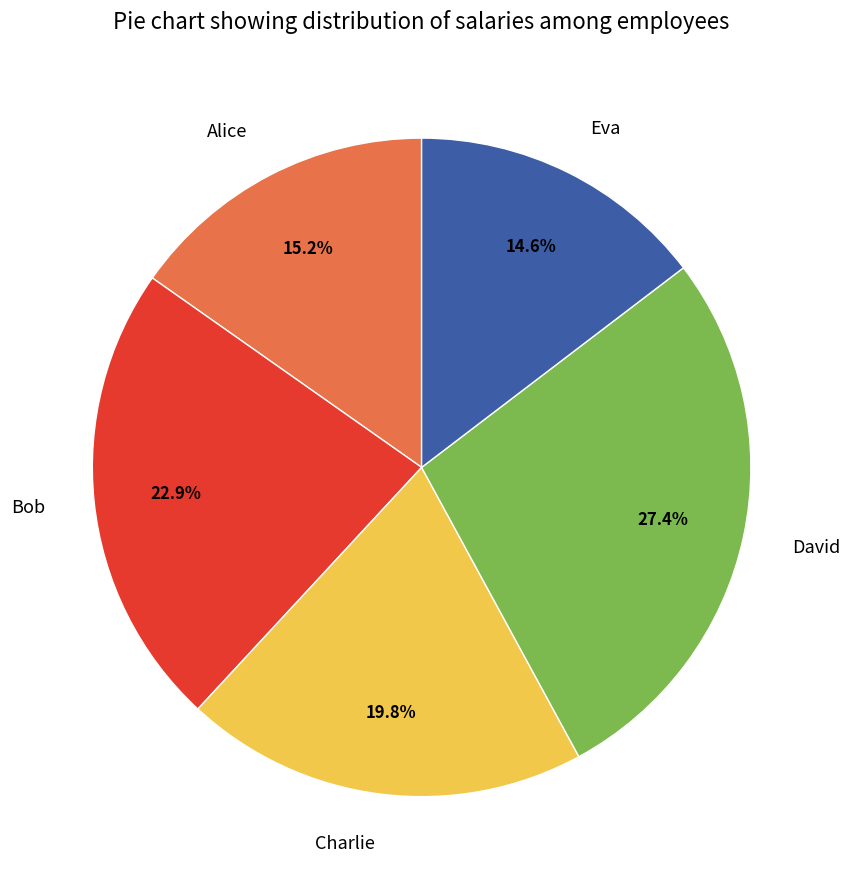

Does Charlie represent more than half of the total?

No